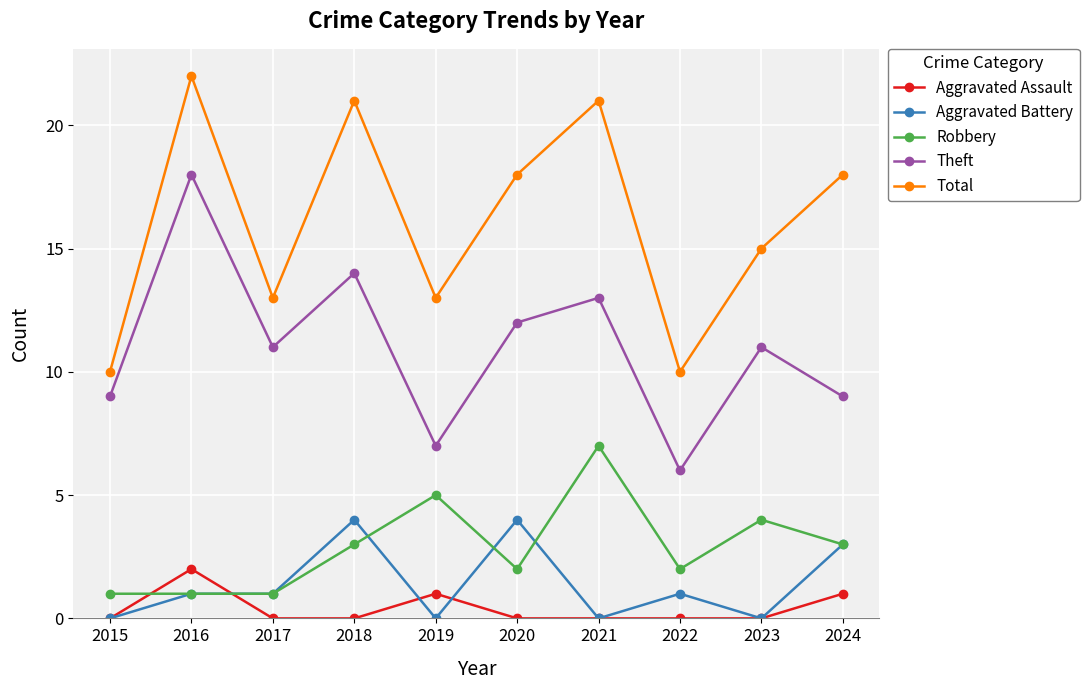

Which series changed the most between 2019 and 2021?

Total